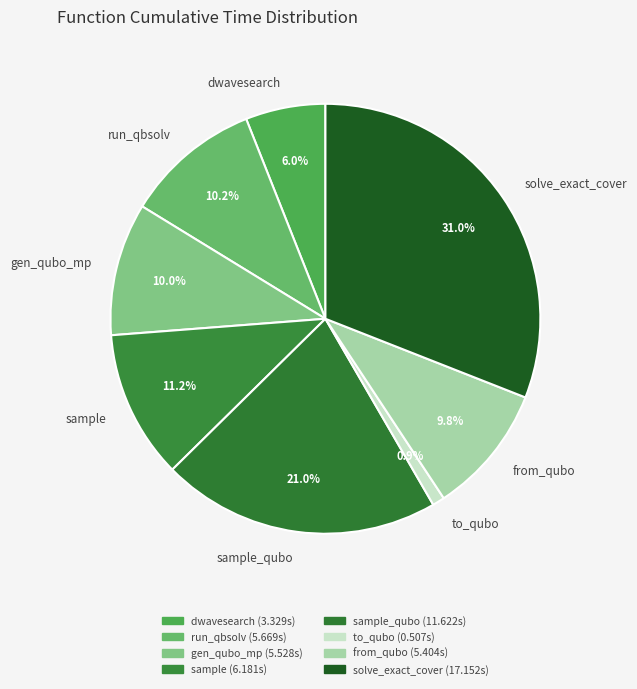

What portion of the pie excludes gen_qubo_mp?

90.0%